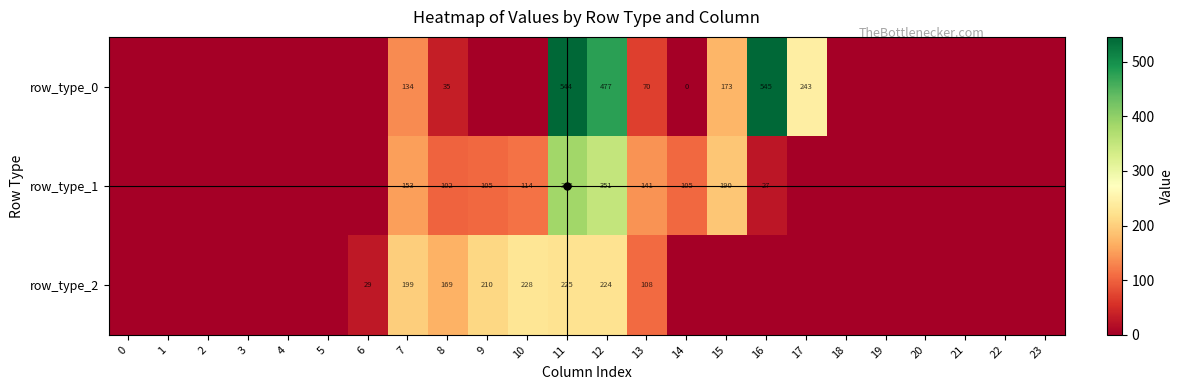

What is the difference between the maximum and minimum values in the row_type_2 series?

228.0